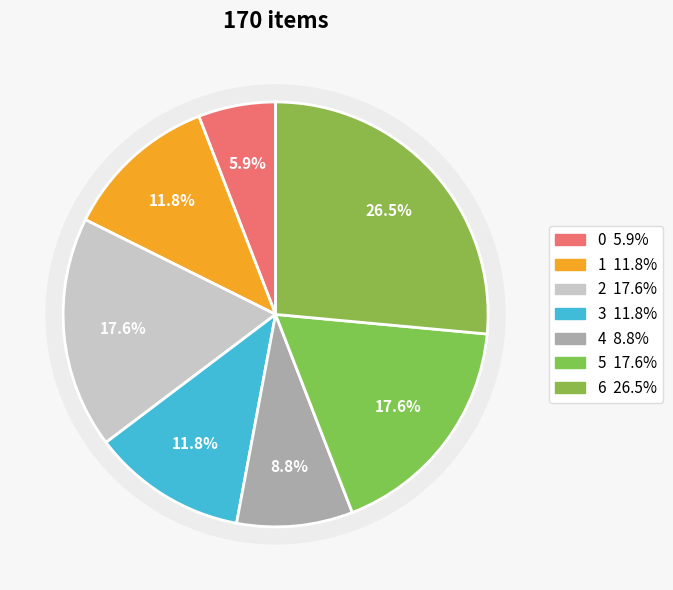

Is there a majority slice in this chart?

No